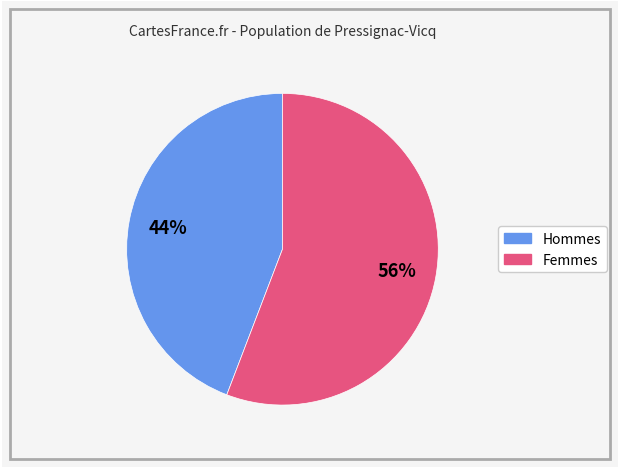

To the nearest percent, what is the average slice percentage?

50%